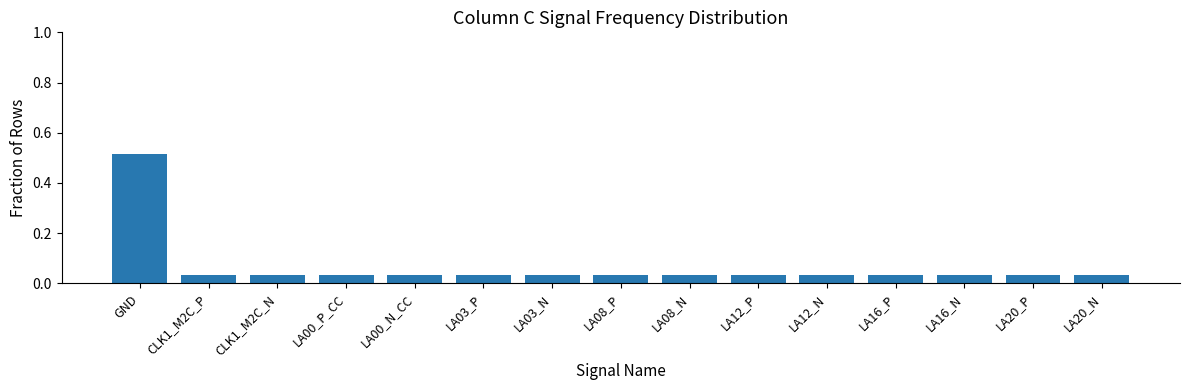

The value at LA03_P is 0.1. True or false?

False